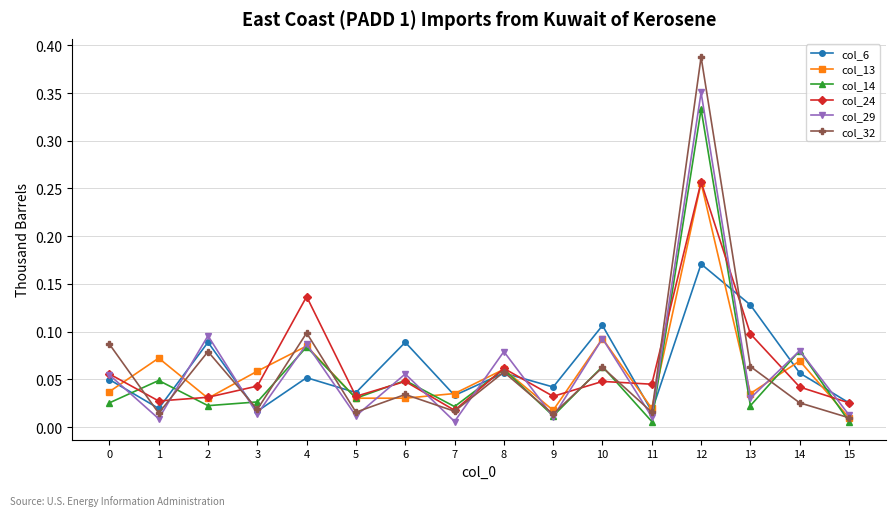

Is the value of col_32 at 2 greater than the value of col_14 at 6?

Yes